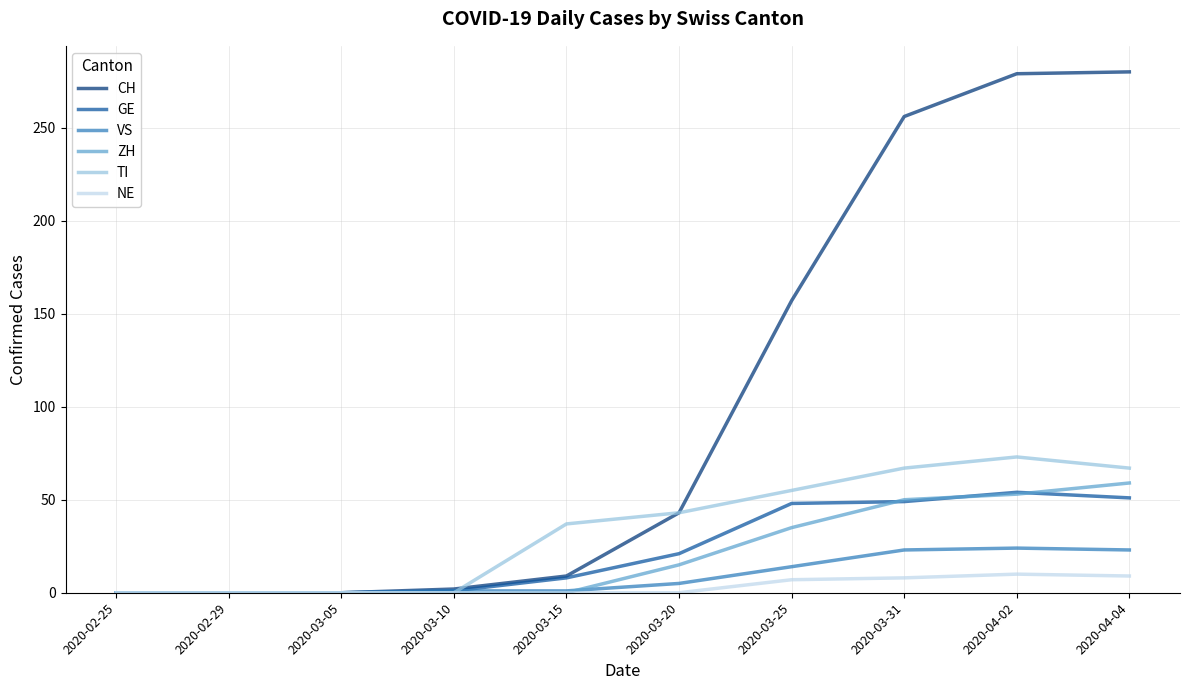

What is the difference between the CH values at 2020-02-25 and 2020-03-31?

256